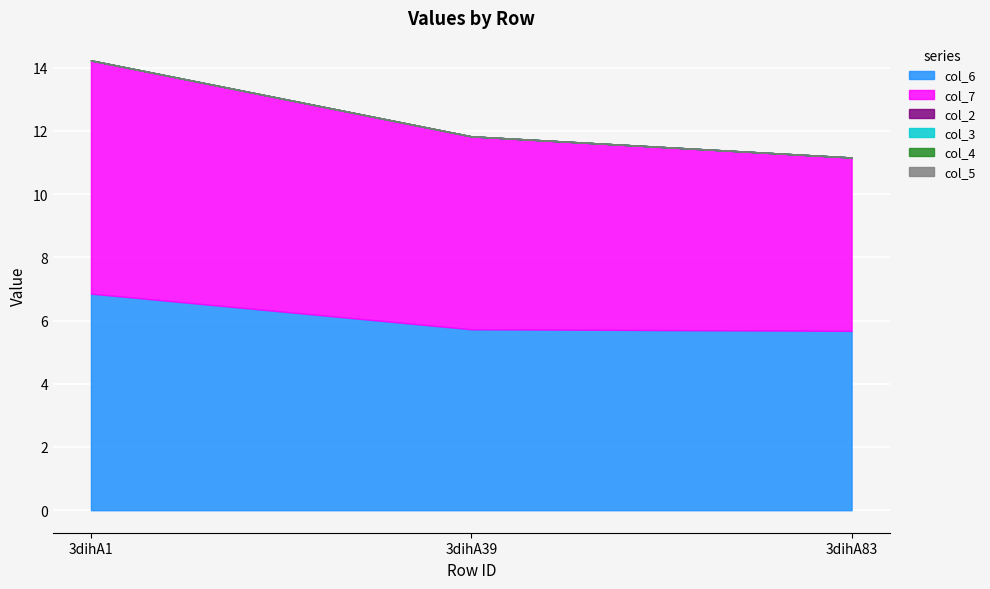

Which has a higher value, 3dihA83 or 3dihA39?

3dihA39